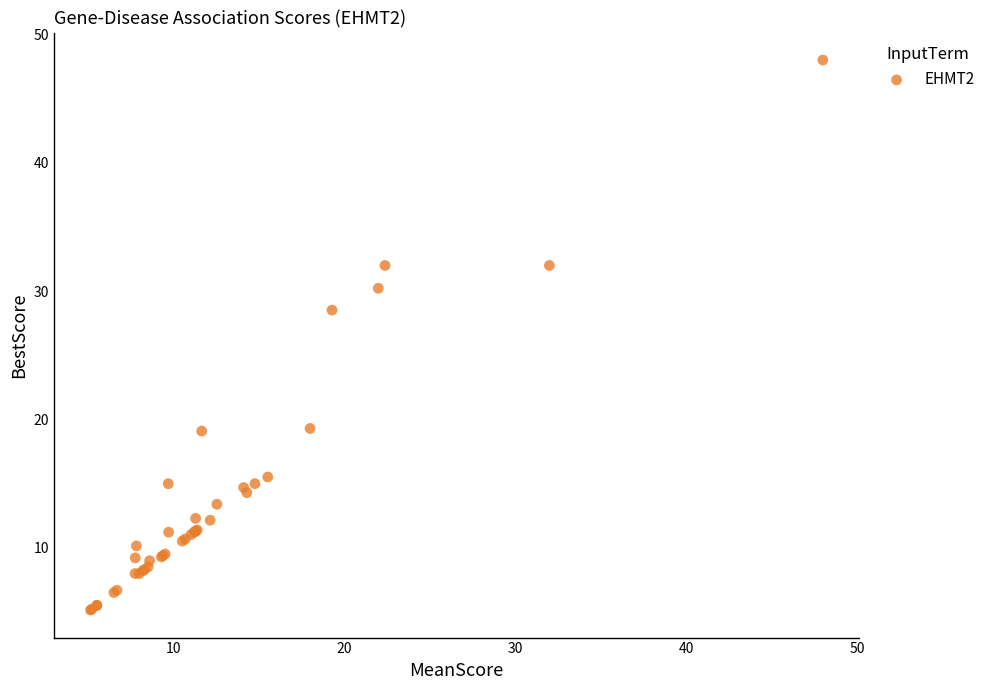

What Y value in the scatter plot is closest to 26?

28.5